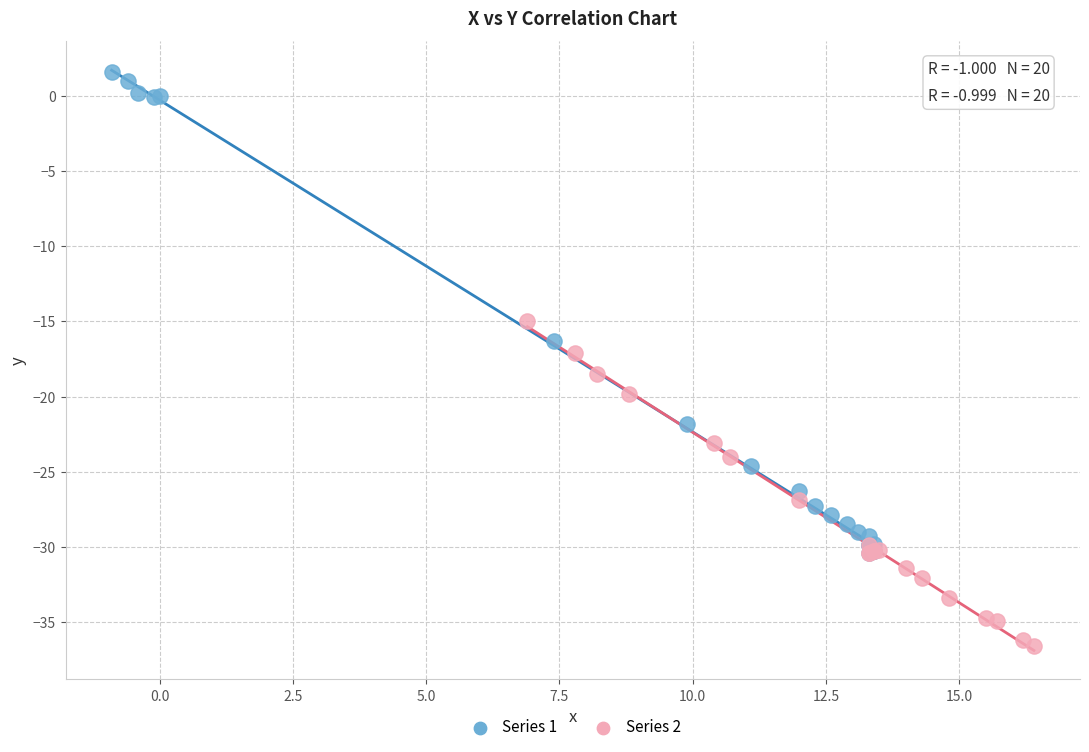

Which series contains the lowest Y value?

Series 2